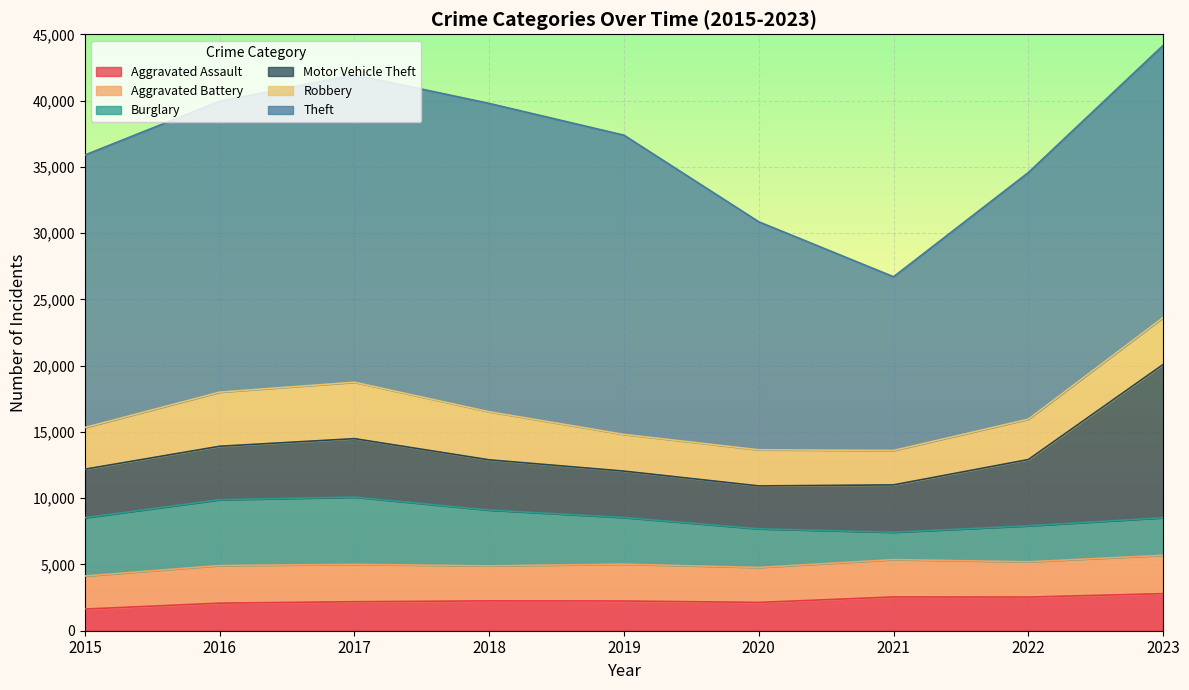

At 2017, list the series in order from largest to smallest.

Theft, Burglary, Motor Vehicle Theft, Robbery, Aggravated Battery, Aggravated Assault